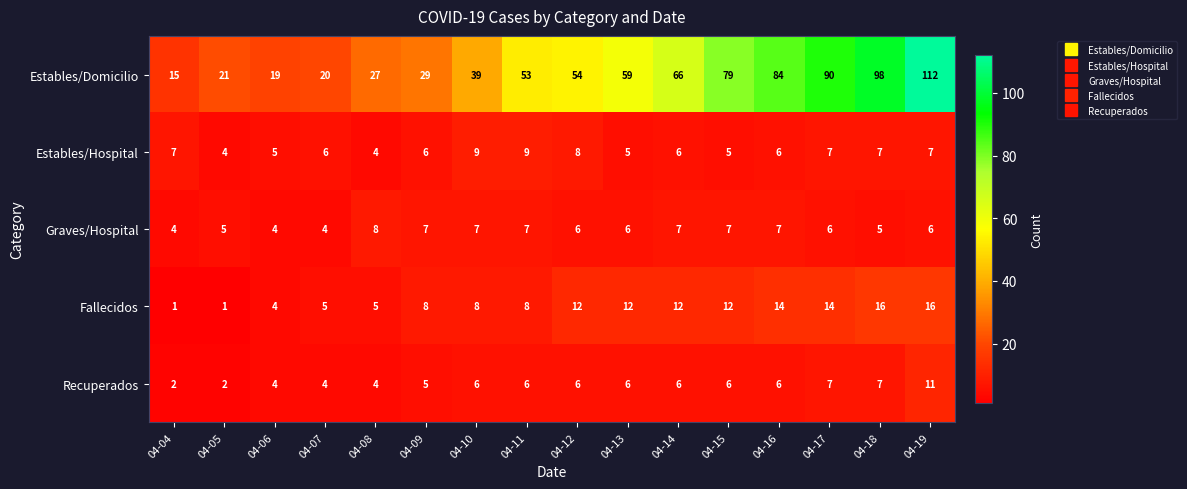

What is the difference between the highest and lowest values at 04-18?

93